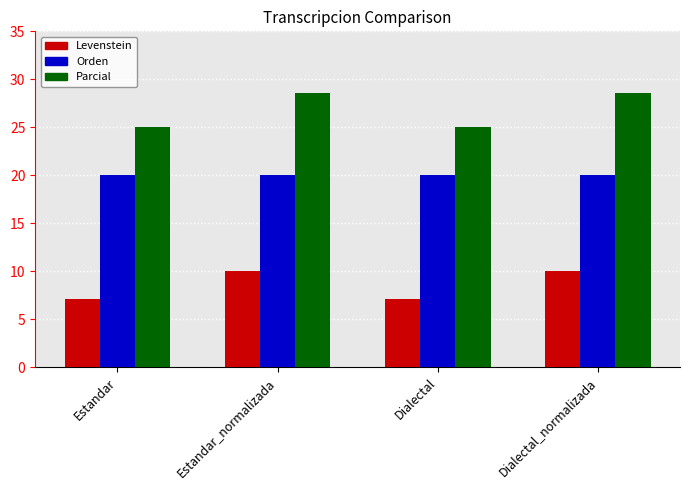

Reading left to right, list all the values displayed in this chart.

Levenstein: Estandar=7.1	Estandar_normalizada=10.0	Dialectal=7.1	Dialectal_normalizada=10.0
Orden: Estandar=20.0	Estandar_normalizada=20.0	Dialectal=20.0	Dialectal_normalizada=20.0
Parcial: Estandar=25.0	Estandar_normalizada=28.6	Dialectal=25.0	Dialectal_normalizada=28.6